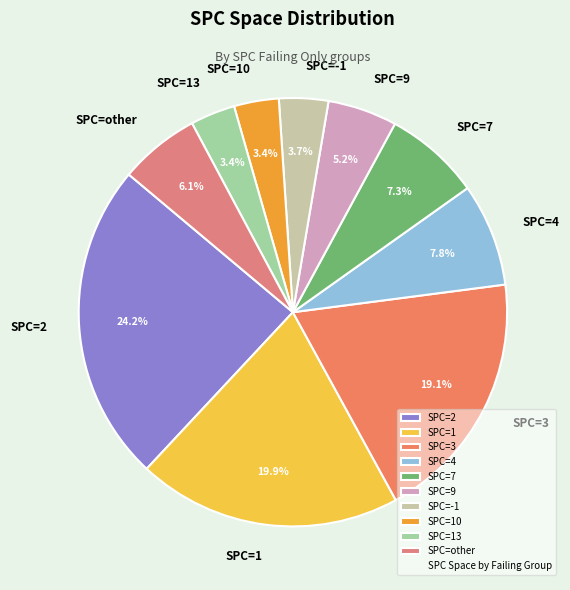

How much of the chart is everything except SPC=other?

93.9%